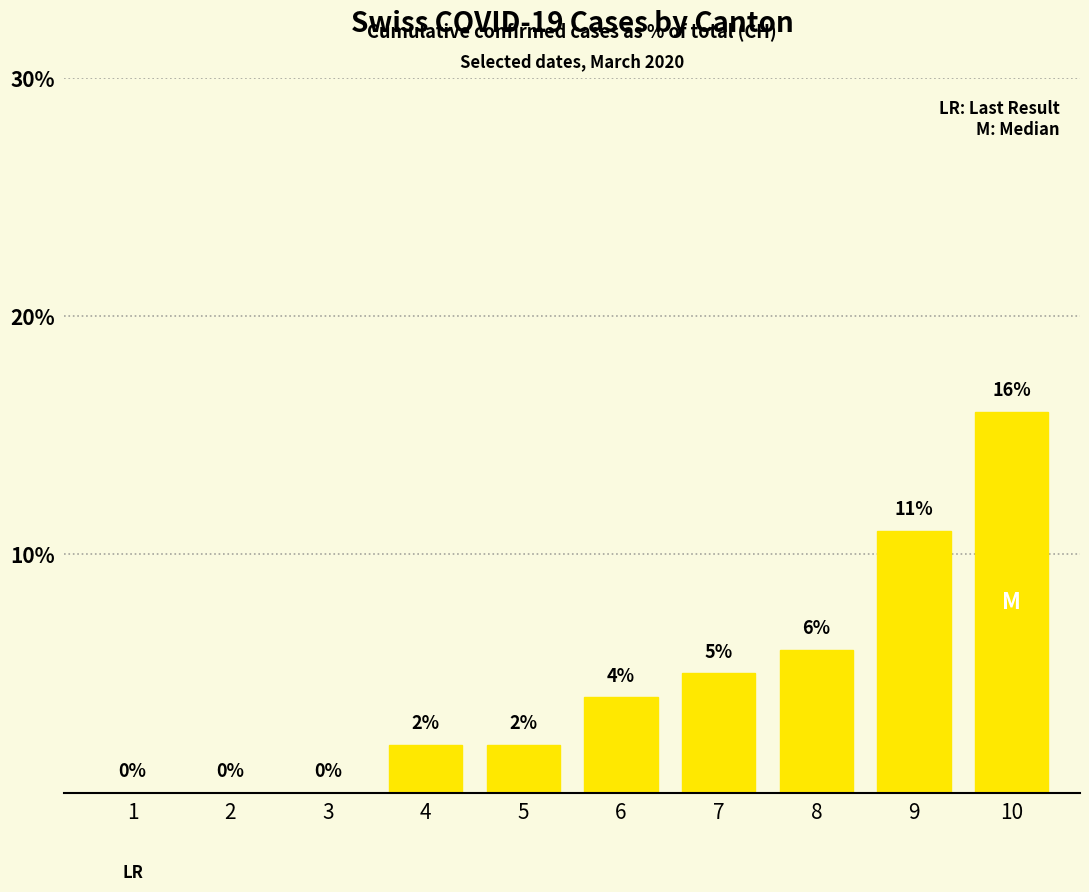

What is the difference between the values at 3 and 6?

4